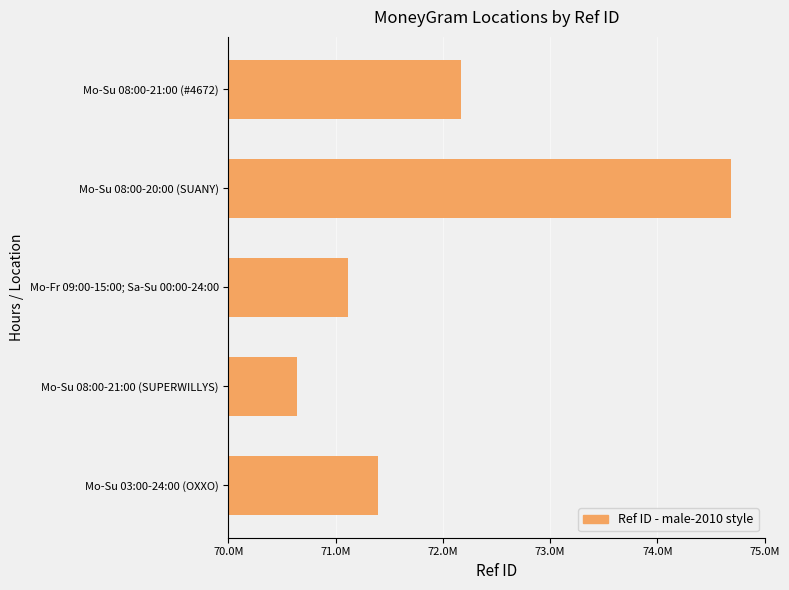

What is the difference between the second highest and second lowest values?

1054097